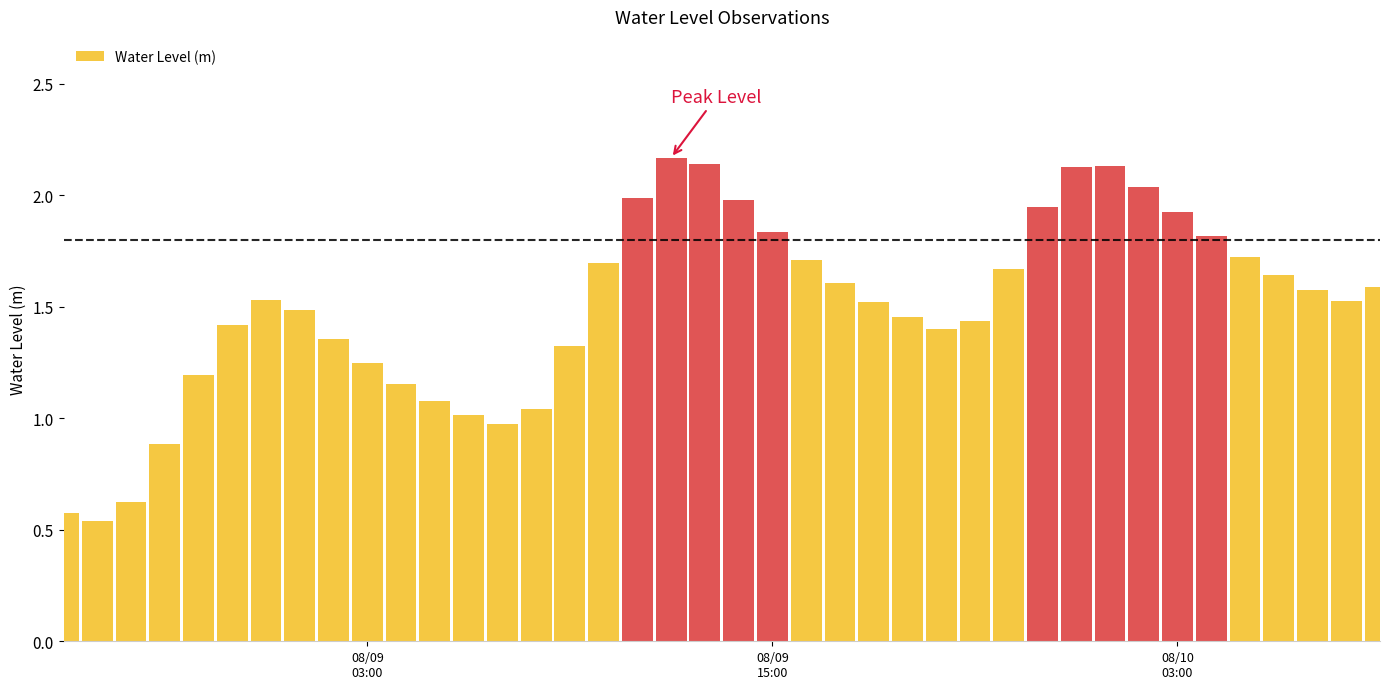

Are the bars horizontal?

No